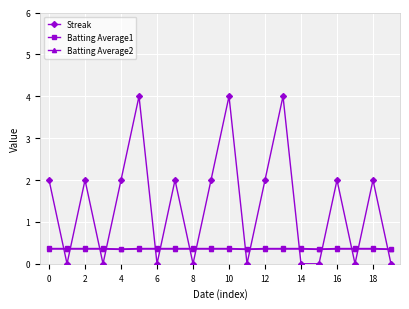

Which series has the largest range (max minus min)?

Streak